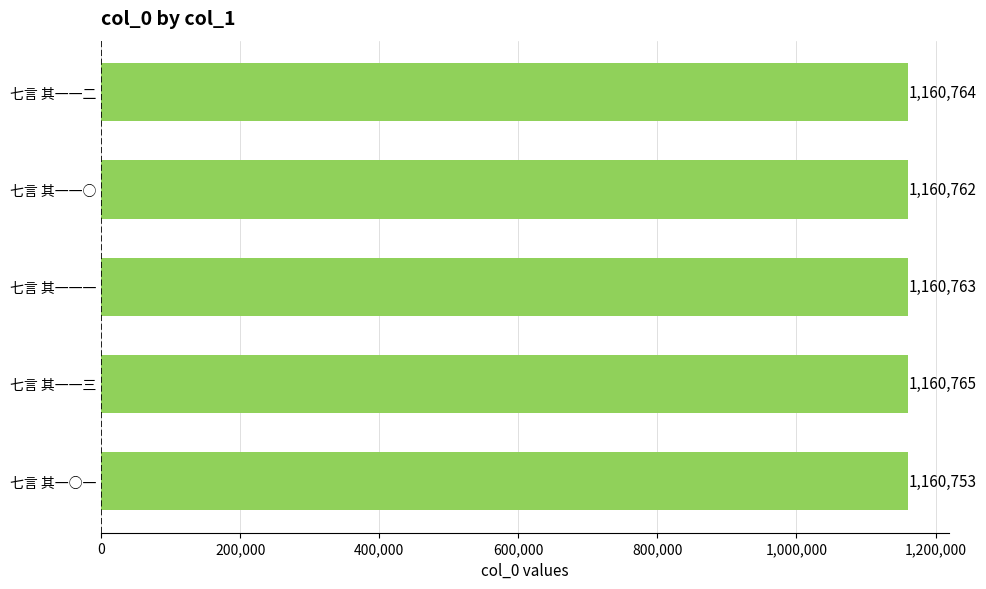

The chart shows a value of 1160764 at 七言 其一一二. True or false?

True